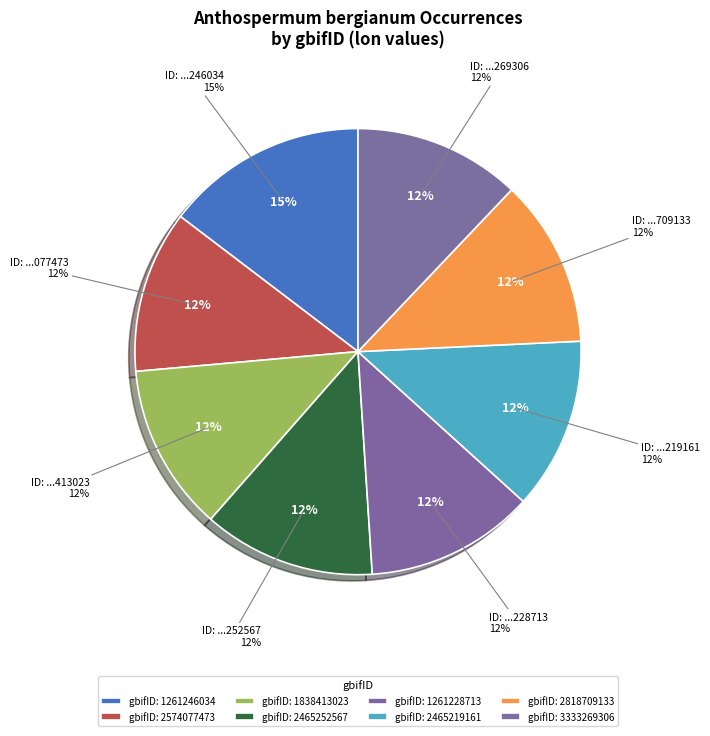

Is it true that 2465219161 is 22% of the pie?

False